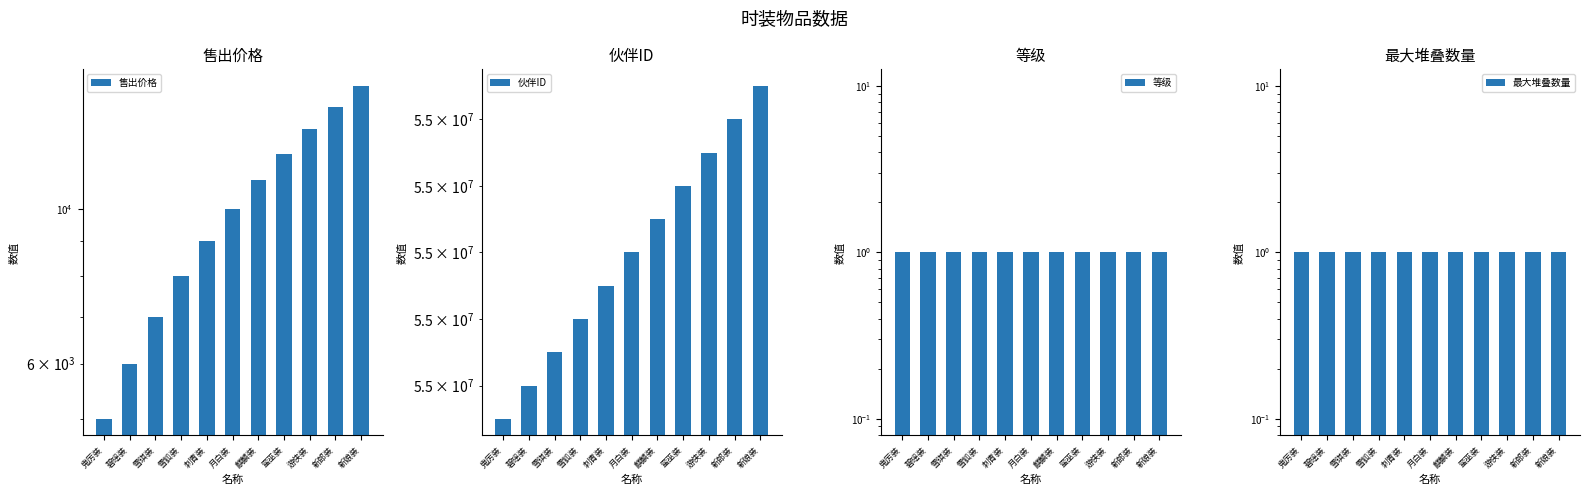

True or false: 伙伴ID has a value of 55000005 at 刺青装.

True